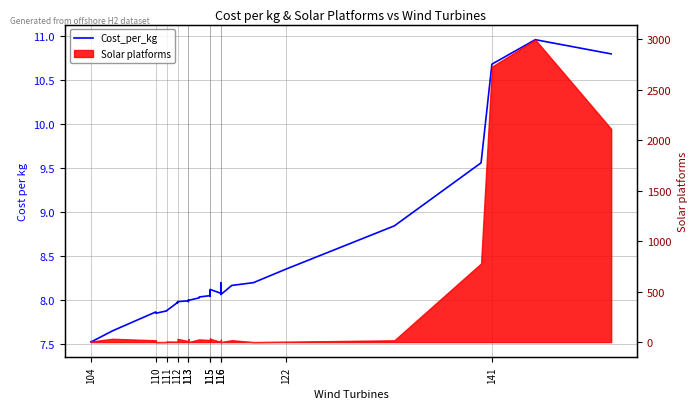

At which category does the data reach its first local valley?

104